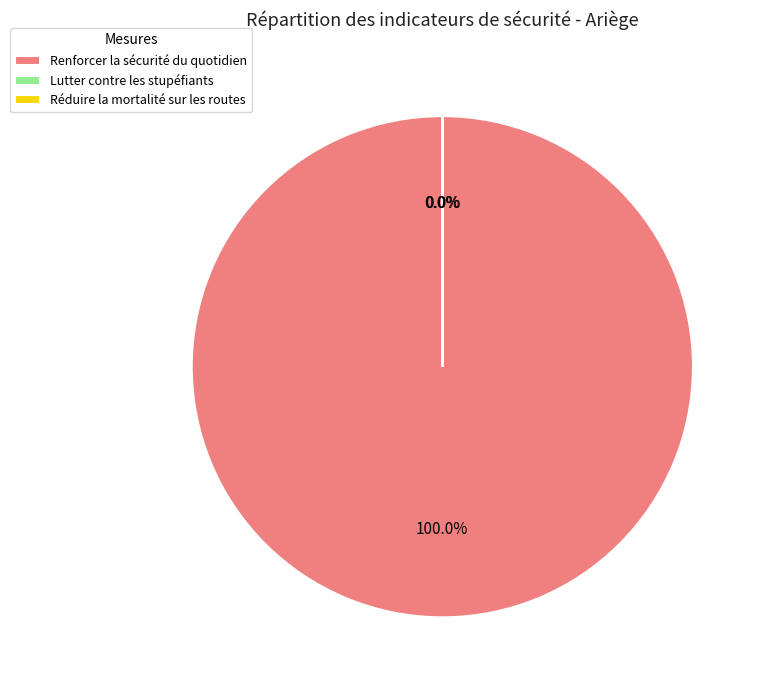

Which slice is the largest?

Renforcer la sécurité du quotidien